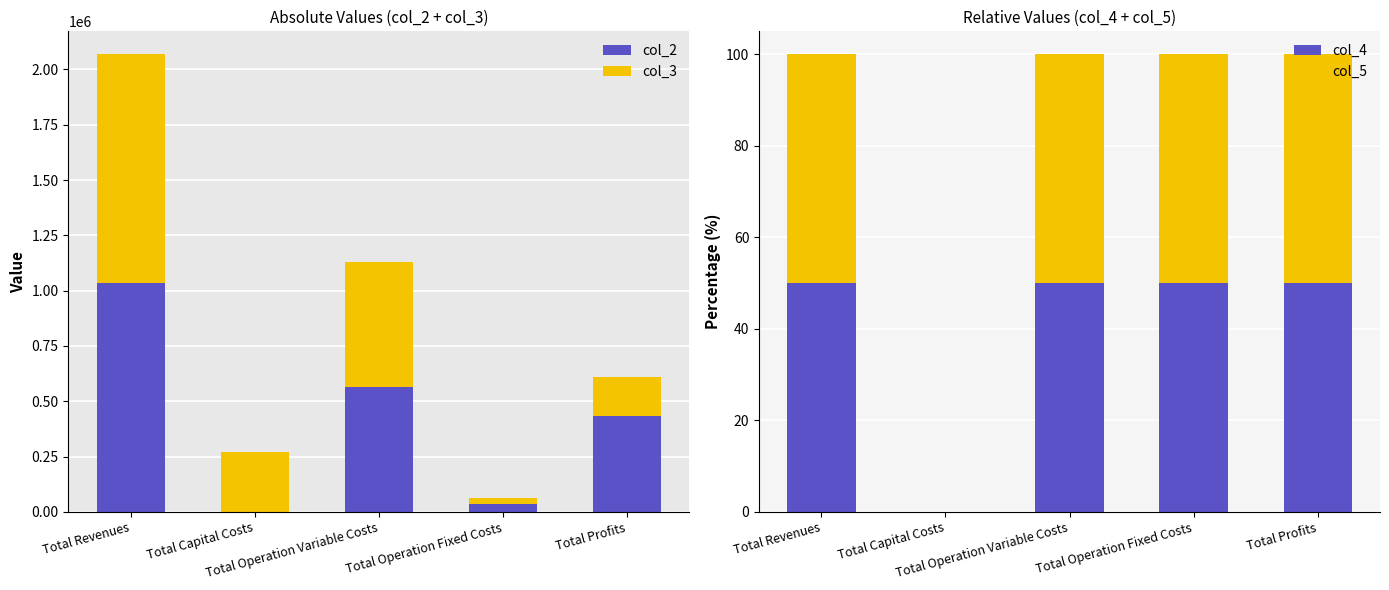

What is the difference between the maximum and minimum values in the col_2 series?

1034363.9